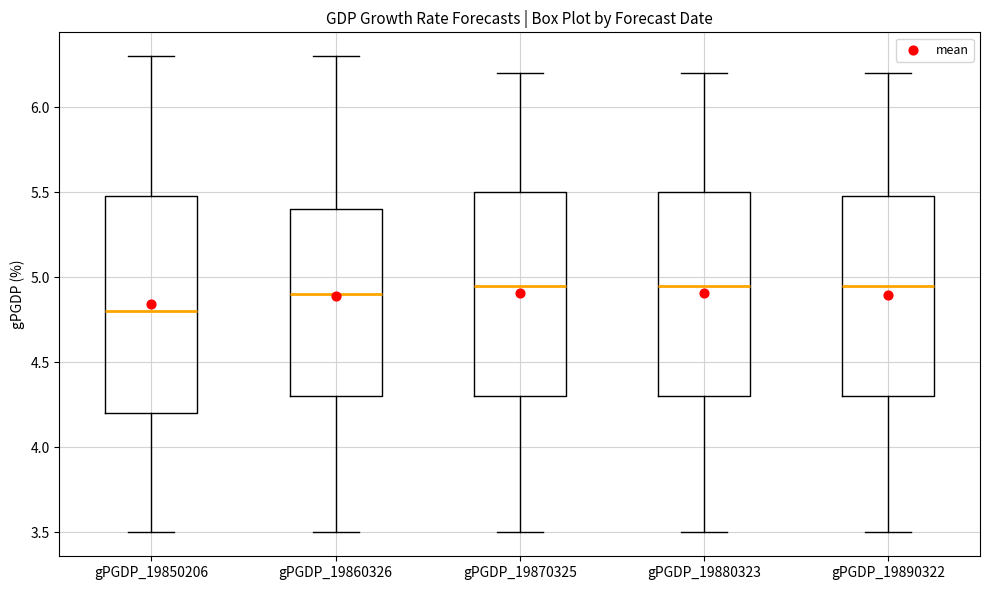

Reading left to right, read every box against the y-axis: the position of its median line, the range the box covers, and the ends of its whiskers. The values are not printed on the chart, so give them approximately, as read against the axis.

gPGDP_19850206: median 4.80, box 4.20 to 5.50, whiskers 3.50 to 6.30
gPGDP_19860326: median 4.90, box 4.30 to 5.40, whiskers 3.50 to 6.30
gPGDP_19870325: median 4.95, box 4.30 to 5.50, whiskers 3.50 to 6.20
gPGDP_19880323: median 4.95, box 4.30 to 5.50, whiskers 3.50 to 6.20
gPGDP_19890322: median 4.95, box 4.30 to 5.50, whiskers 3.50 to 6.20